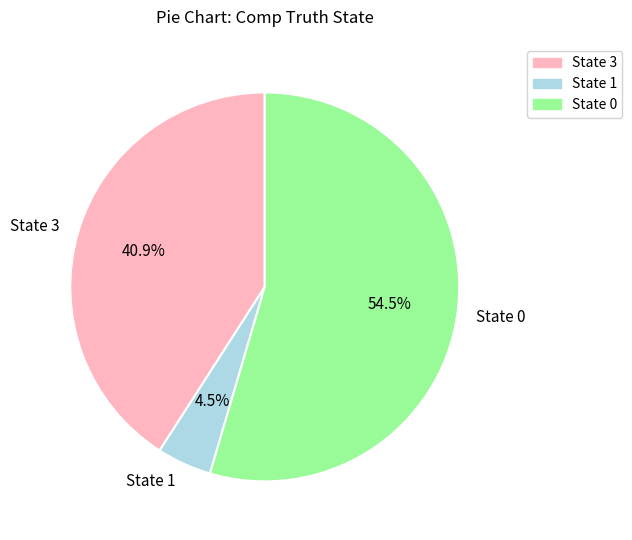

What percentage do State 1 and State 0 together represent?

59.1%